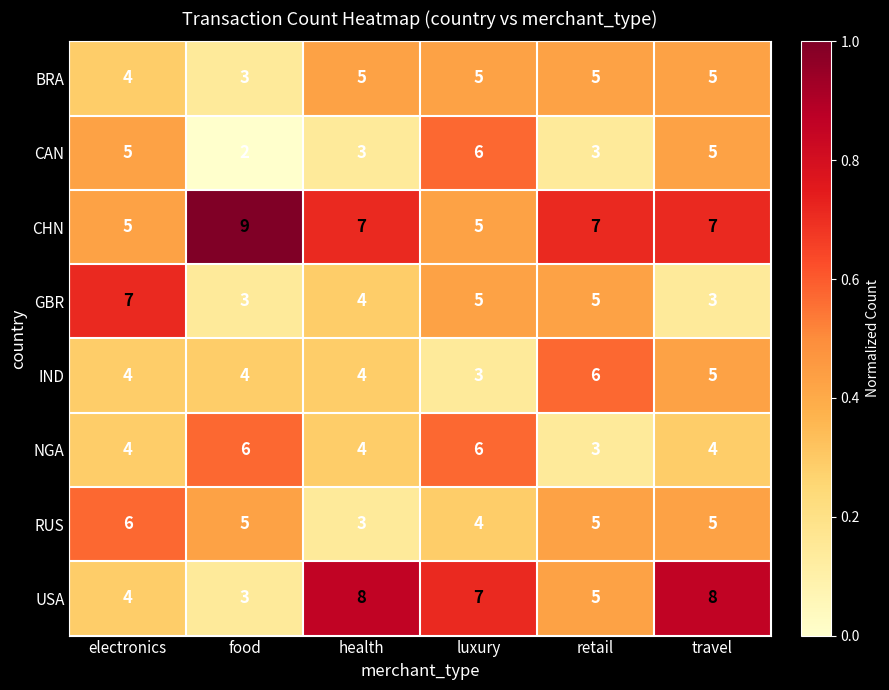

What is the spread (max minus min) of values at health?

5